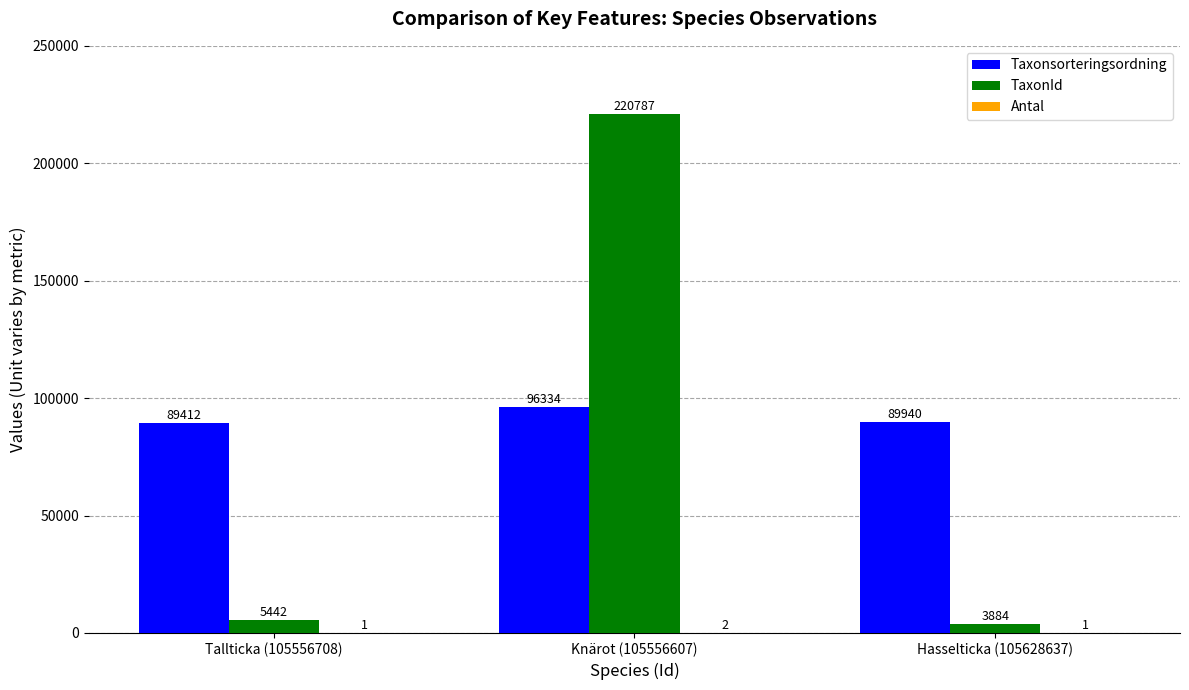

Which series changed the most between Knärot (105556607) and Hasselticka (105628637)?

TaxonId